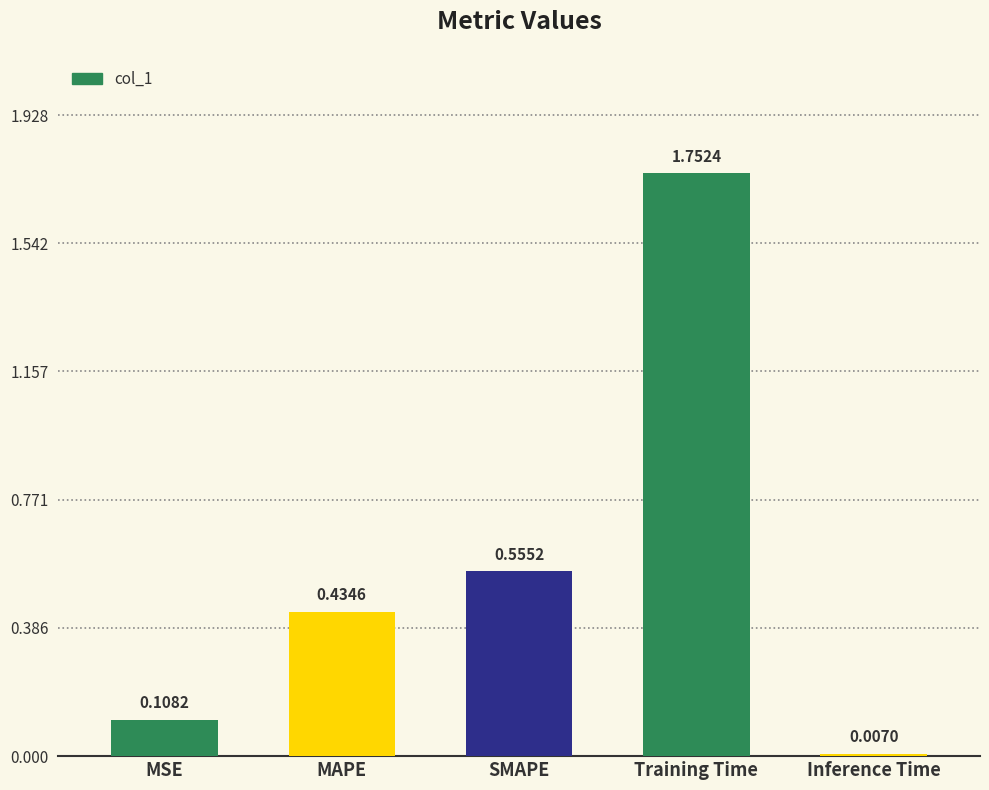

Between MSE and MAPE, which is larger?

MAPE